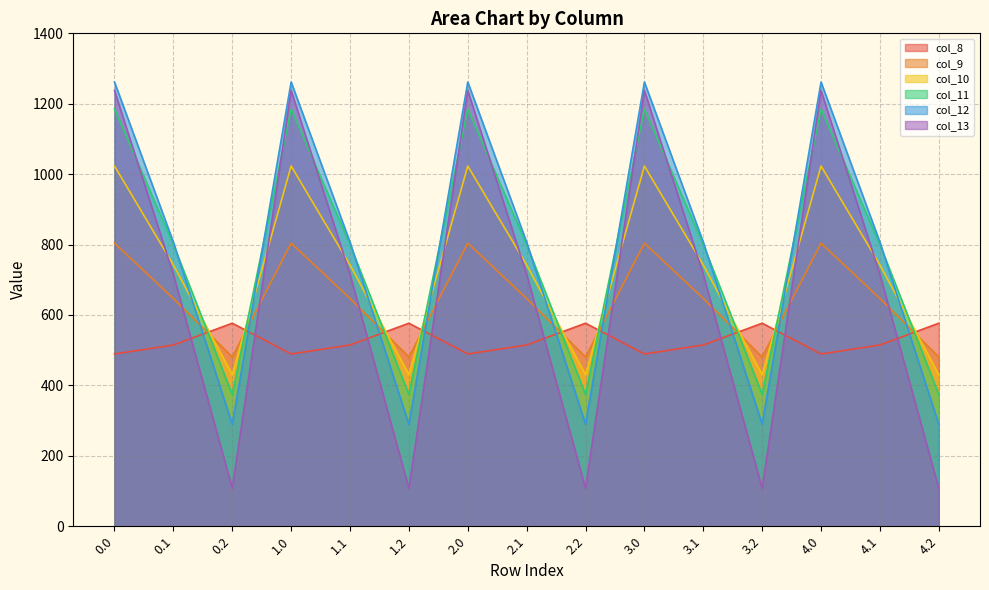

Reading right to left, transcribe all the data shown in this chart.

col_8: 576.6	514.8	489.3	576.6	514.8	489.3	576.6	514.8	489.3	576.6	514.8	489.3	576.6	514.8	489.3
col_9: 480.7	646.9	804.0	480.7	646.9	804.0	480.7	646.9	804.0	480.7	646.9	804.0	480.7	646.9	804.0
col_10: 430.5	742.1	1023.2	430.5	742.1	1023.2	430.5	742.1	1023.2	430.5	742.1	1023.2	430.5	742.1	1023.2
col_11: 374.4	800.2	1185.2	374.4	800.2	1185.2	374.4	800.2	1185.2	374.4	800.2	1185.2	374.4	800.2	1185.2
col_12: 289.5	806.9	1261.6	289.5	806.9	1261.6	289.5	806.9	1261.6	289.5	806.9	1261.6	289.5	806.9	1261.6
col_13: 107.8	715.3	1237.4	107.8	715.3	1237.4	107.8	715.3	1237.4	107.8	715.3	1237.4	107.8	715.3	1237.4